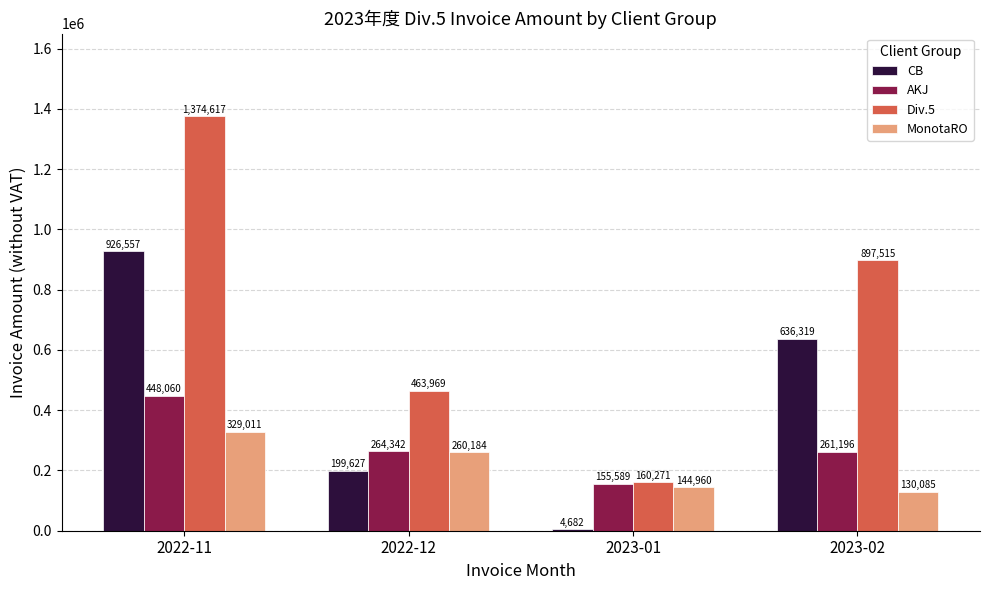

How many distinct data groups are displayed?

4